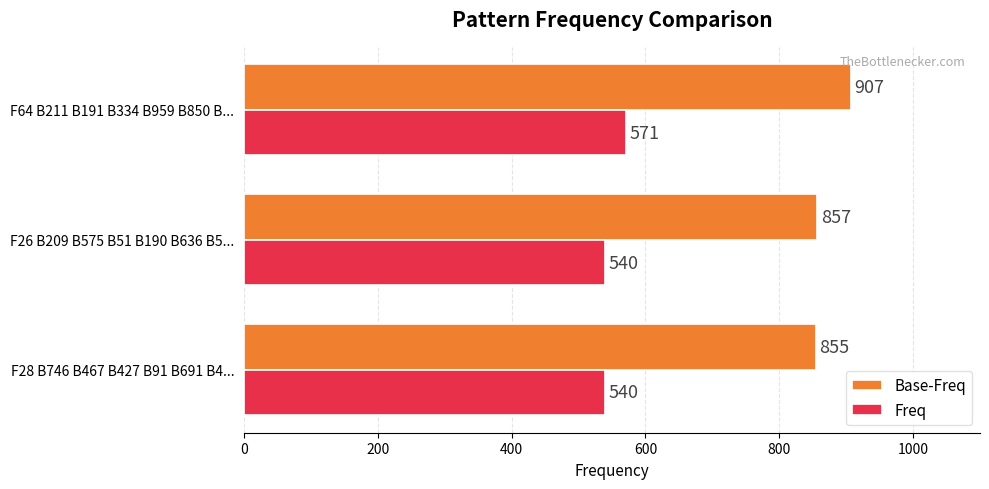

Which series has the largest total across all categories?

Base-Freq